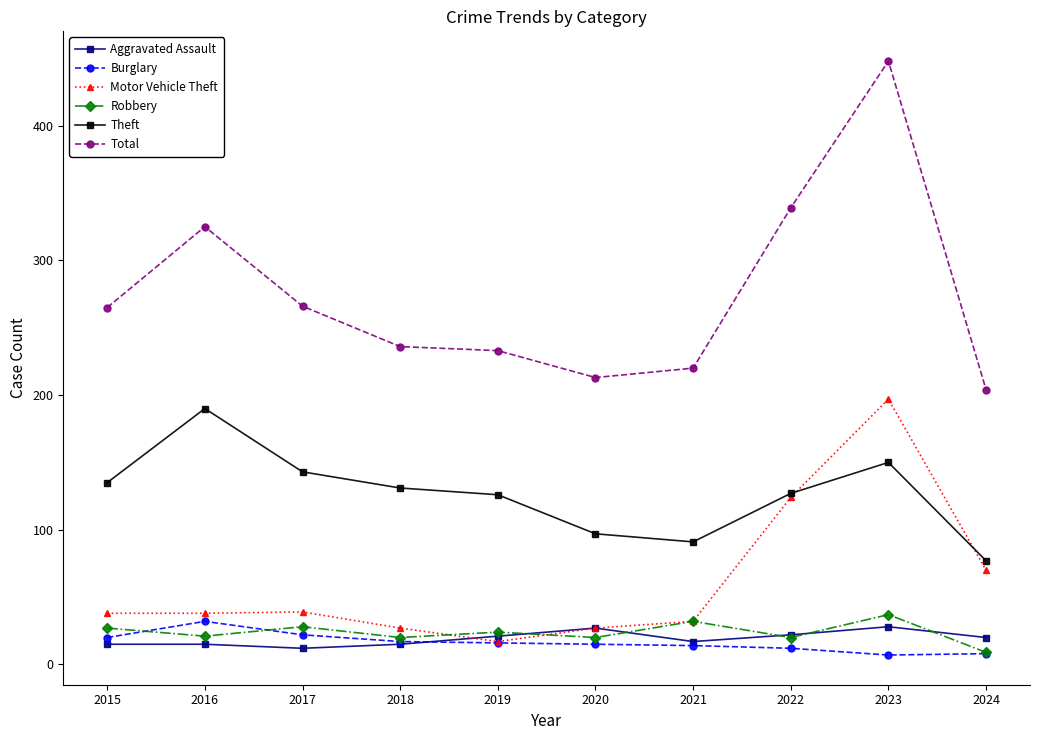

Does the chart have visible grid lines?

No